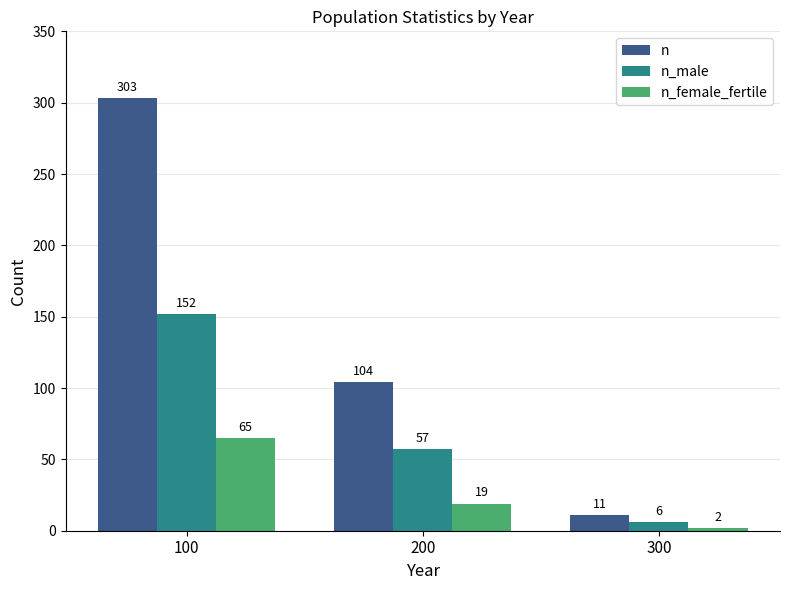

At which category is the sum across all series the highest?

100